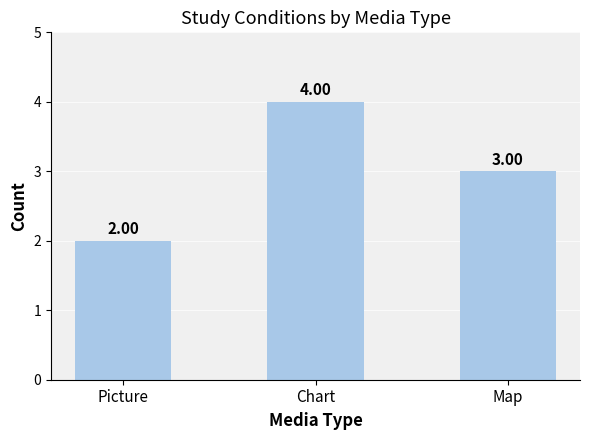

What is the change in value from Picture to Chart?

+2